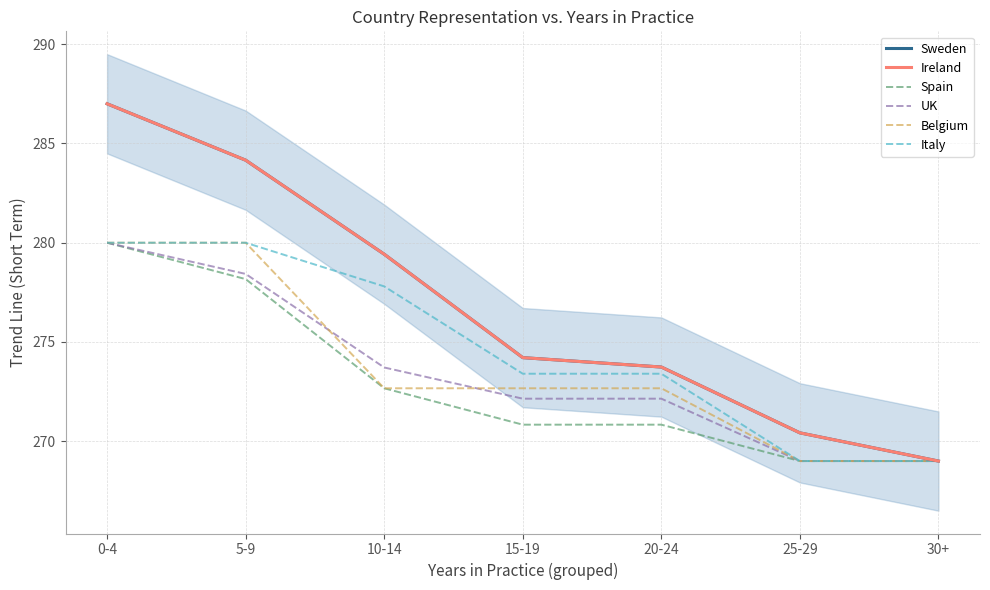

What is the difference between the second highest and second lowest values in the Sweden series?

13.7